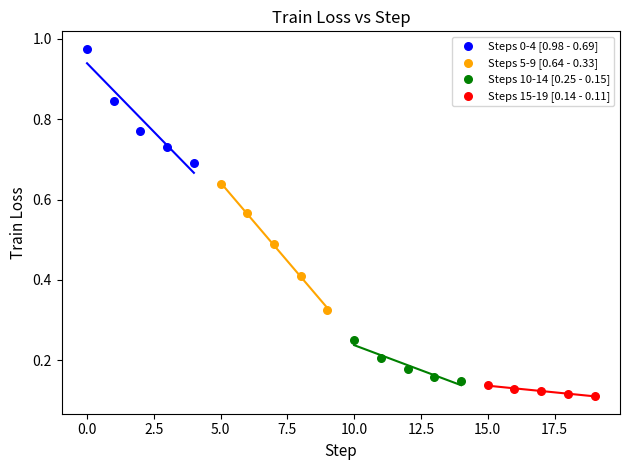

Which series has the largest Y range (max minus min)?

Steps 5-9 [0.64 - 0.33]